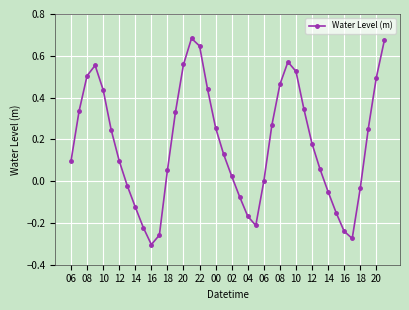

What is the difference between the maximum and minimum values?

1.0